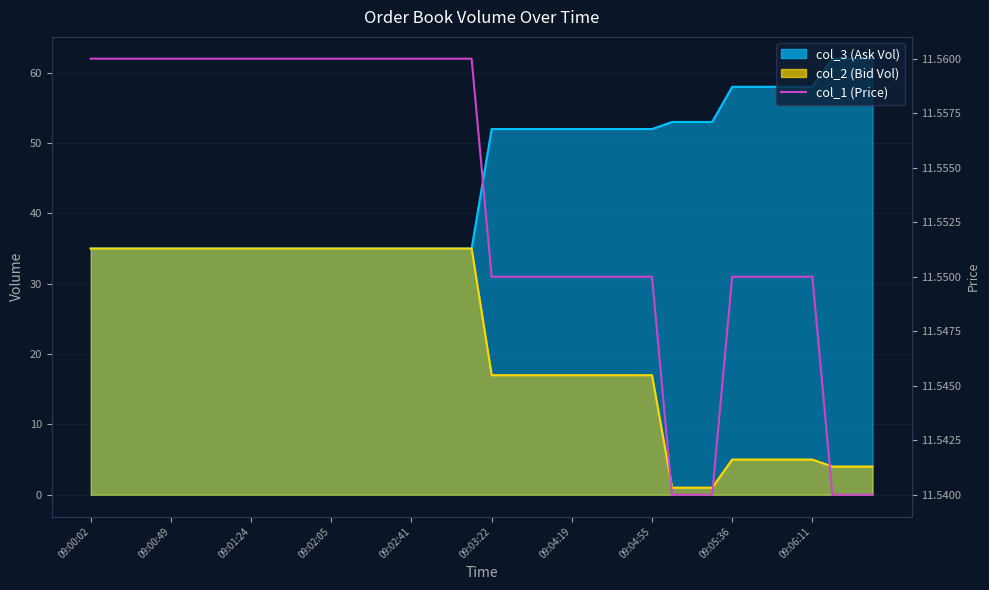

True or false: the data shows 5.6 at 11.

False